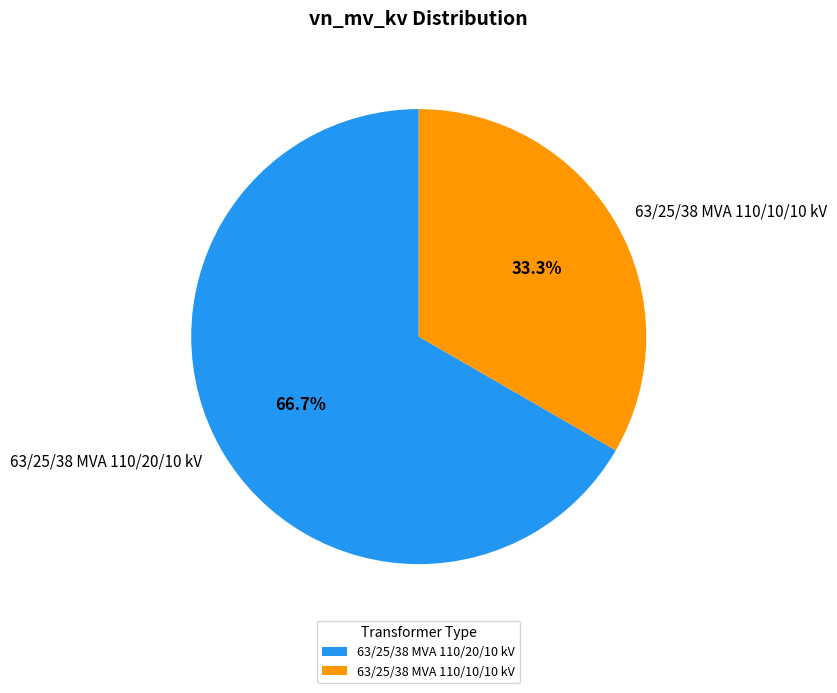

What is the smallest slice in the pie chart?

63/25/38 MVA 110/10/10 kV